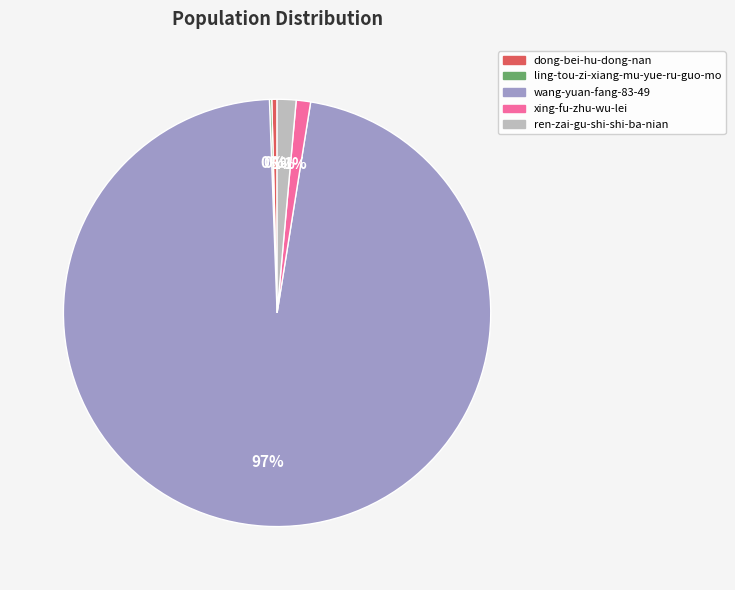

Do ren-zai-gu-shi-shi-ba-nian and dong-bei-hu-dong-nan together represent more than half of the pie?

No